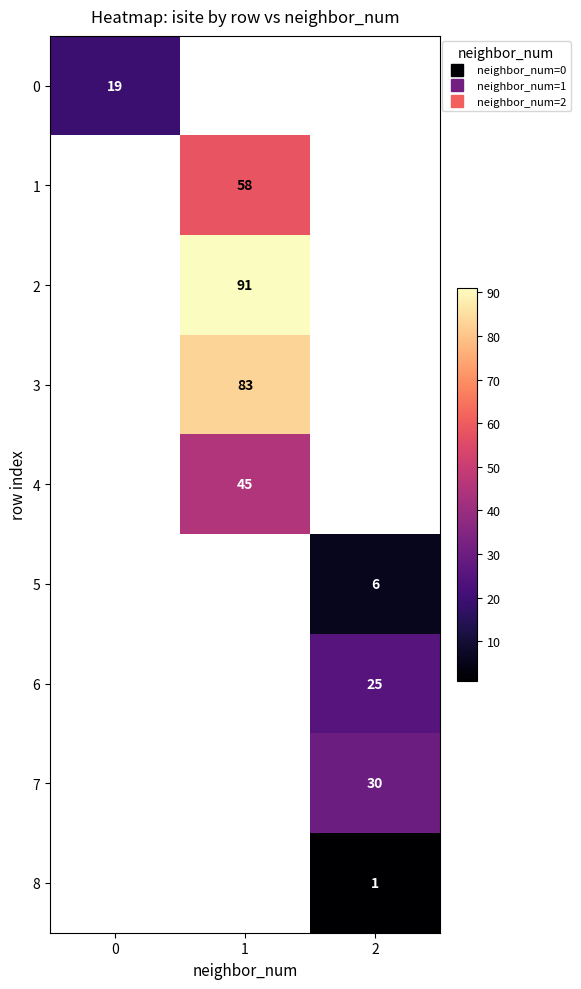

How many distinct data groups are displayed?

9